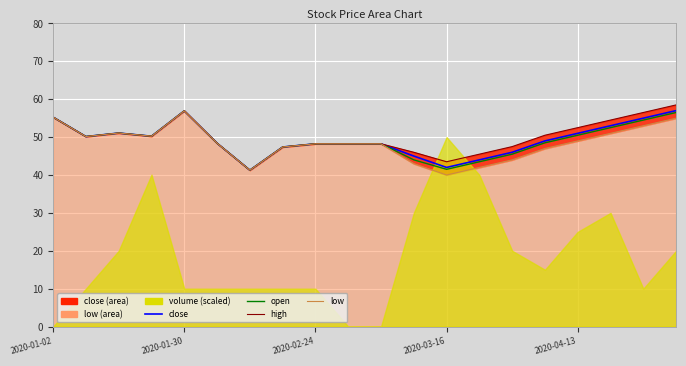

The value of close (high) at 2020-03-16 is 90.2. True or false?

False